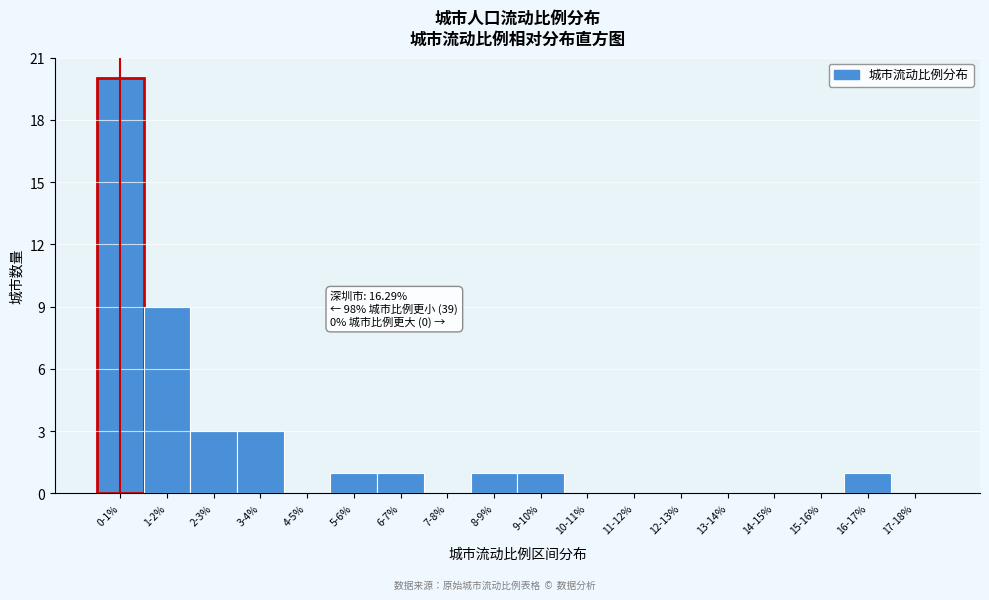

Reading left to right, extract all data points from this chart.

0-1%=20	1-2%=9	2-3%=3	3-4%=3	4-5%=0	5-6%=1	6-7%=1	7-8%=0	8-9%=1	9-10%=1	10-11%=0	11-12%=0	12-13%=0	13-14%=0	14-15%=0	15-16%=0	16-17%=1	17-18%=0